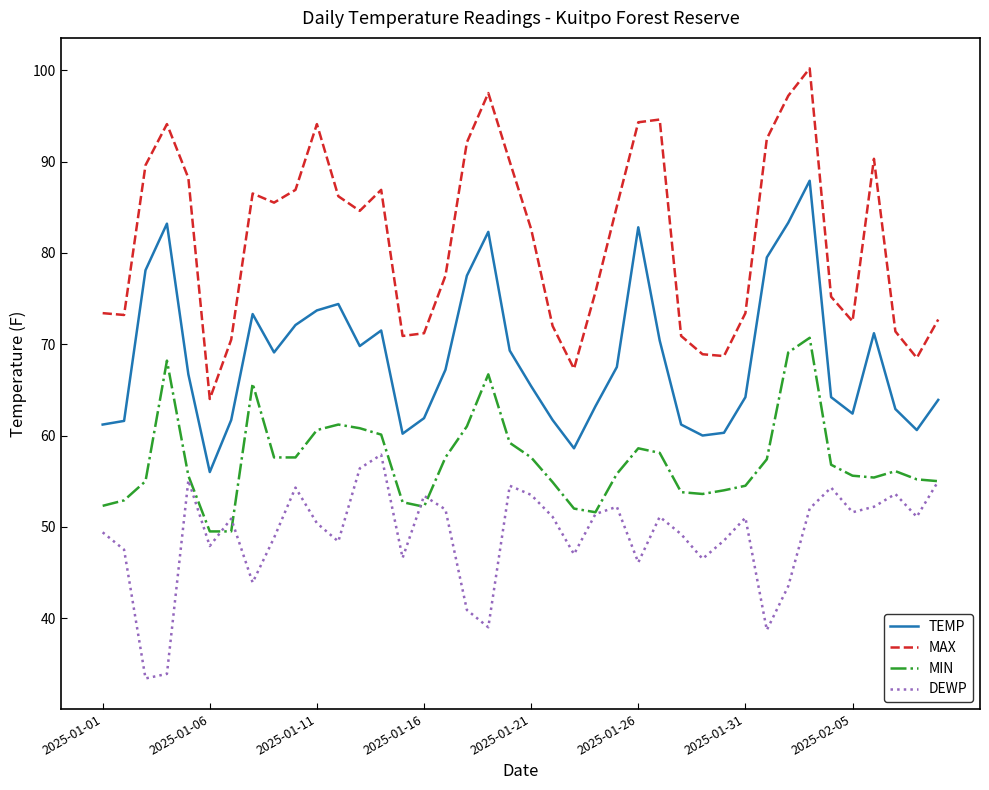

List the series in order of their overall mean, highest first.

MAX, TEMP, MIN, DEWP